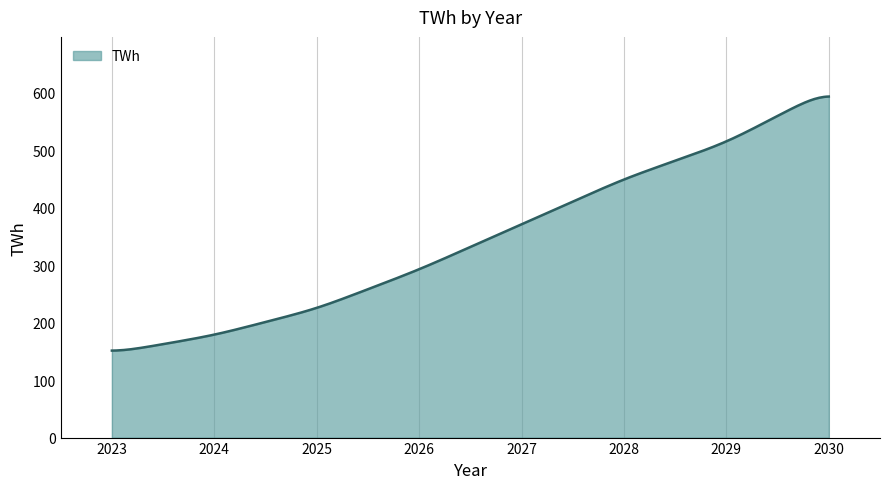

What is the smallest value displayed?

151.3